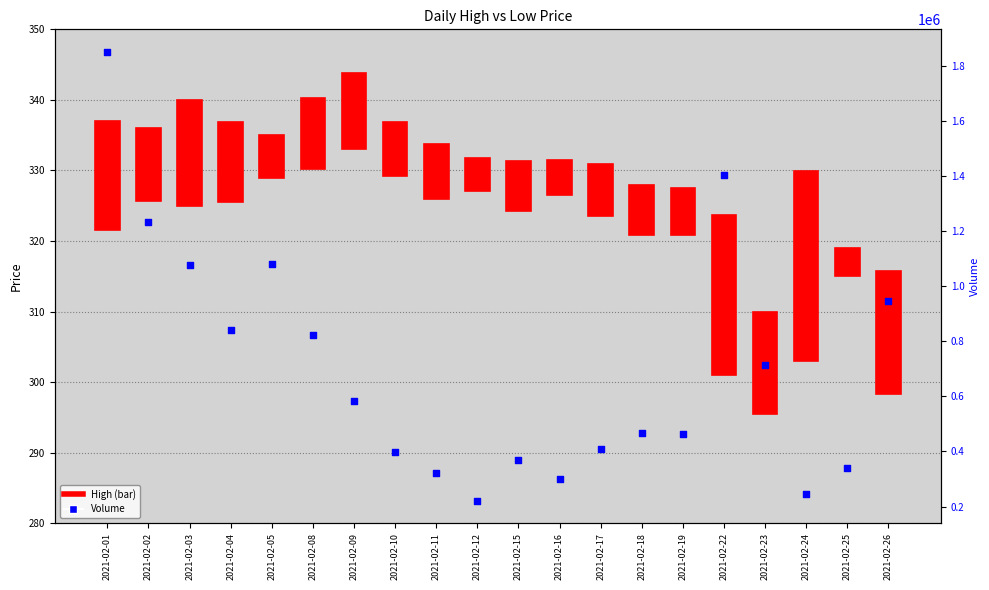

What is the change in value from 2021-02-05 to 2021-02-22?

+326411